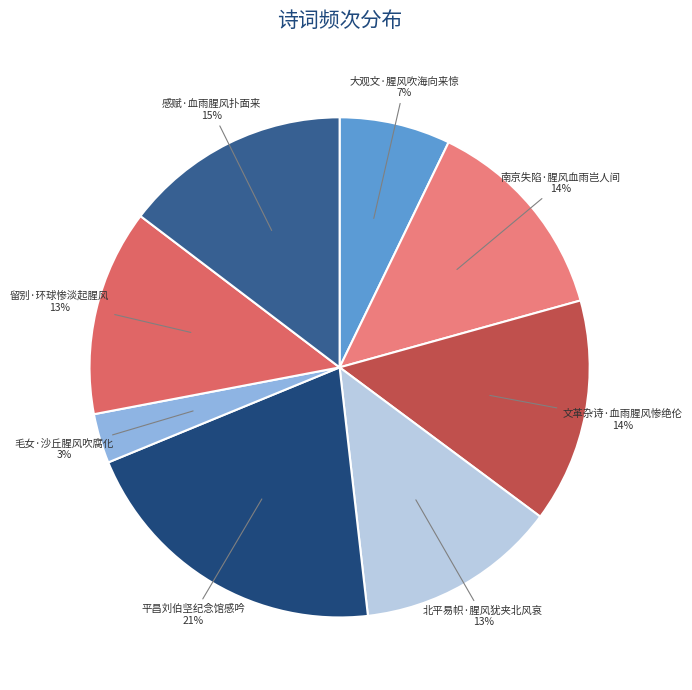

What is the smallest slice in the pie chart?

毛女·沙丘腥风吹腐化